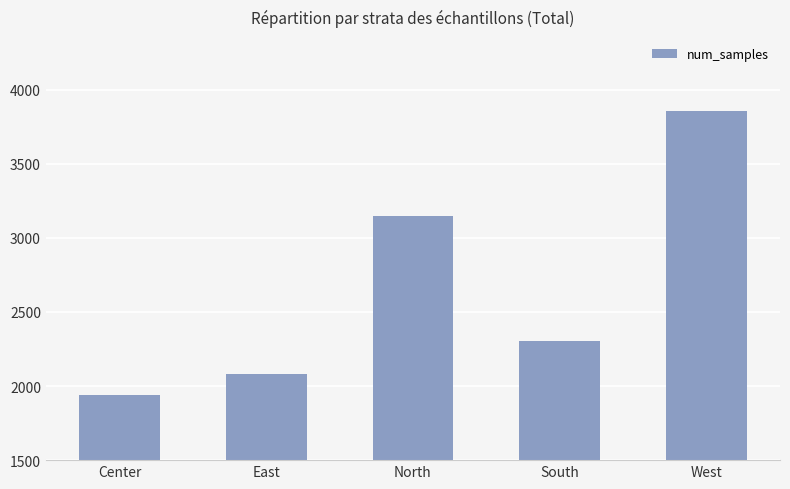

What is the label of the 5th bar from the left?

West